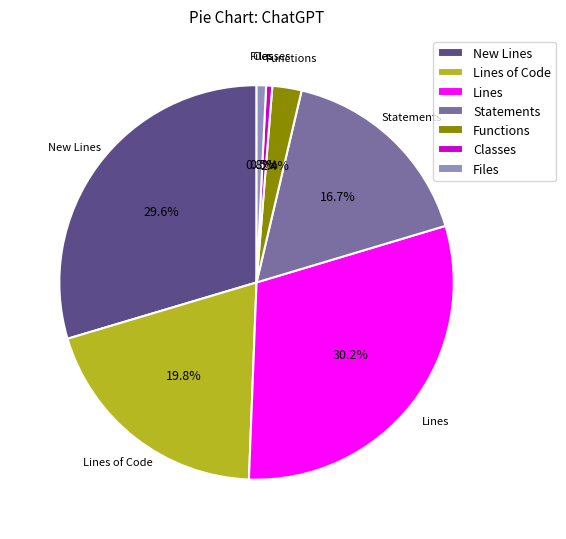

Is there a majority slice in this chart?

No